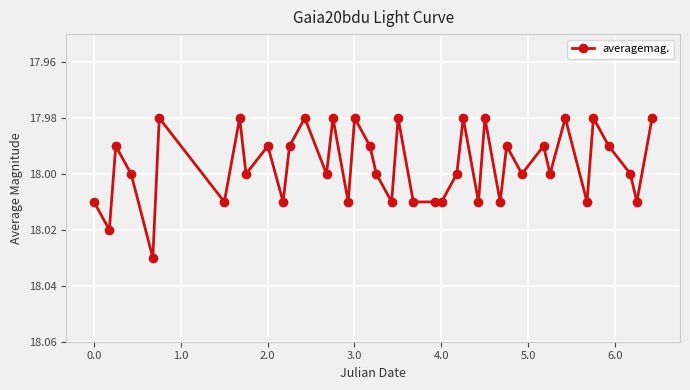

True or false: there are more than 1 points higher than both neighbors.

True